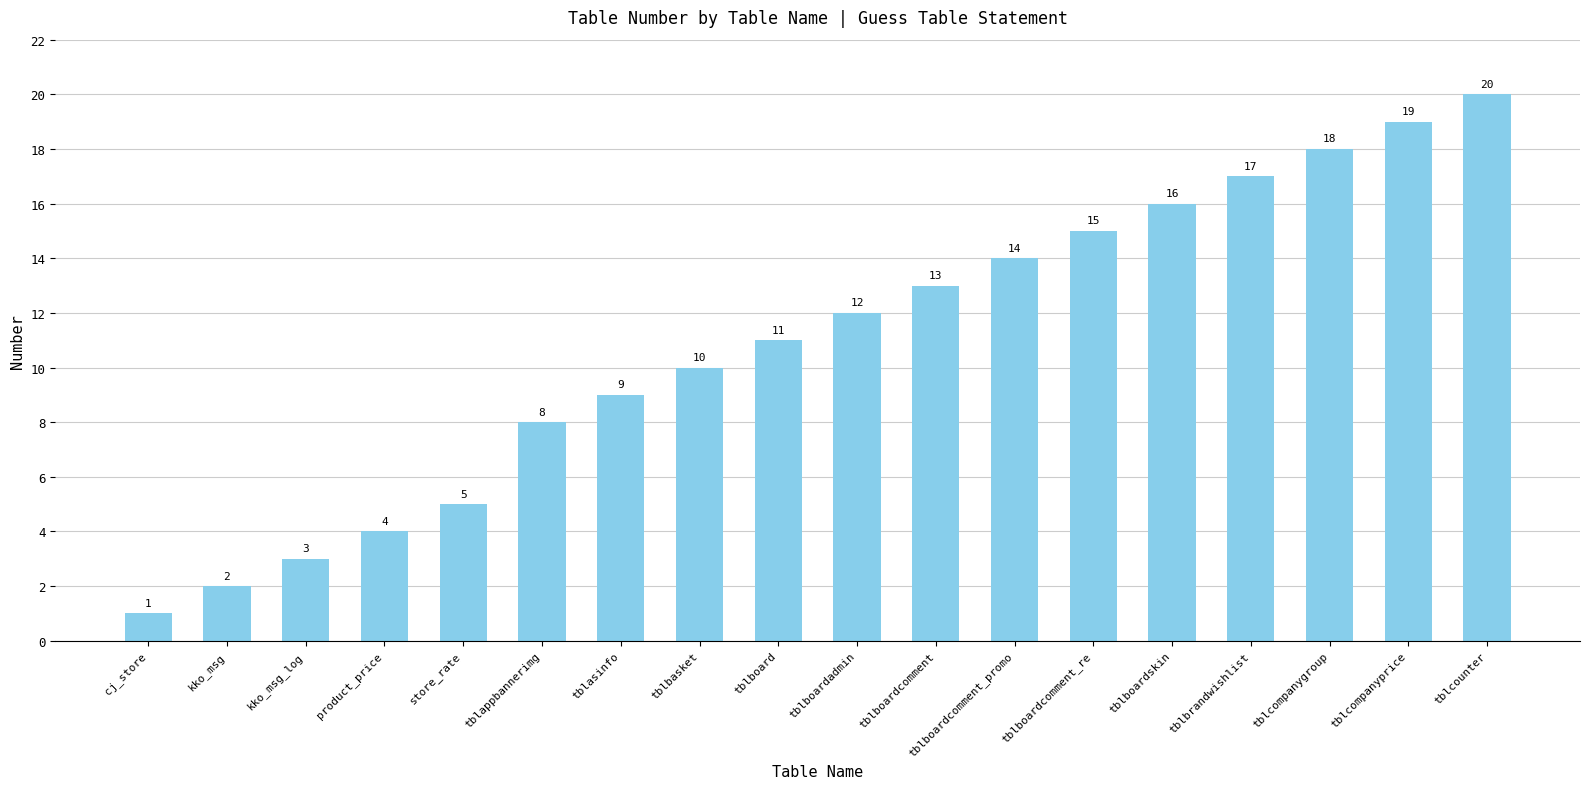

Is it true that the value at tblboardskin is 16?

True